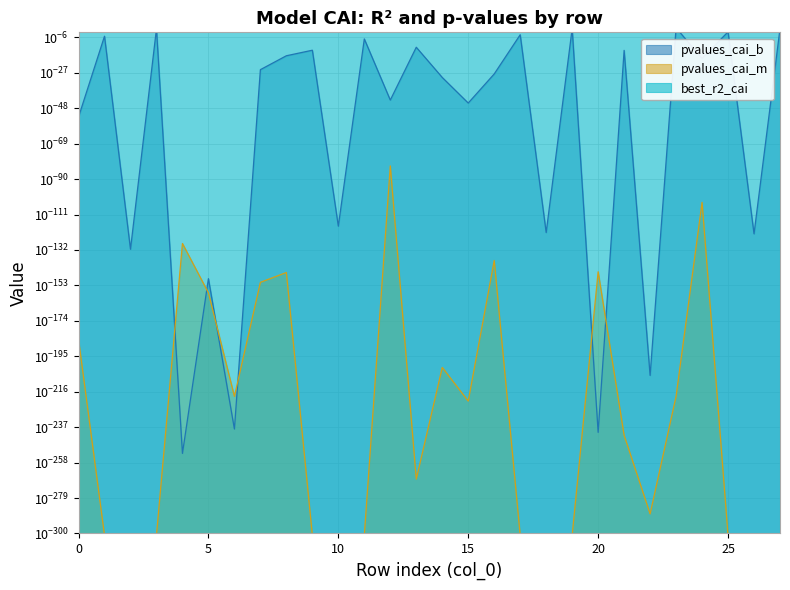

In pvalues_cai_b, how many points are lower than both neighbors (excluding endpoints)?

11